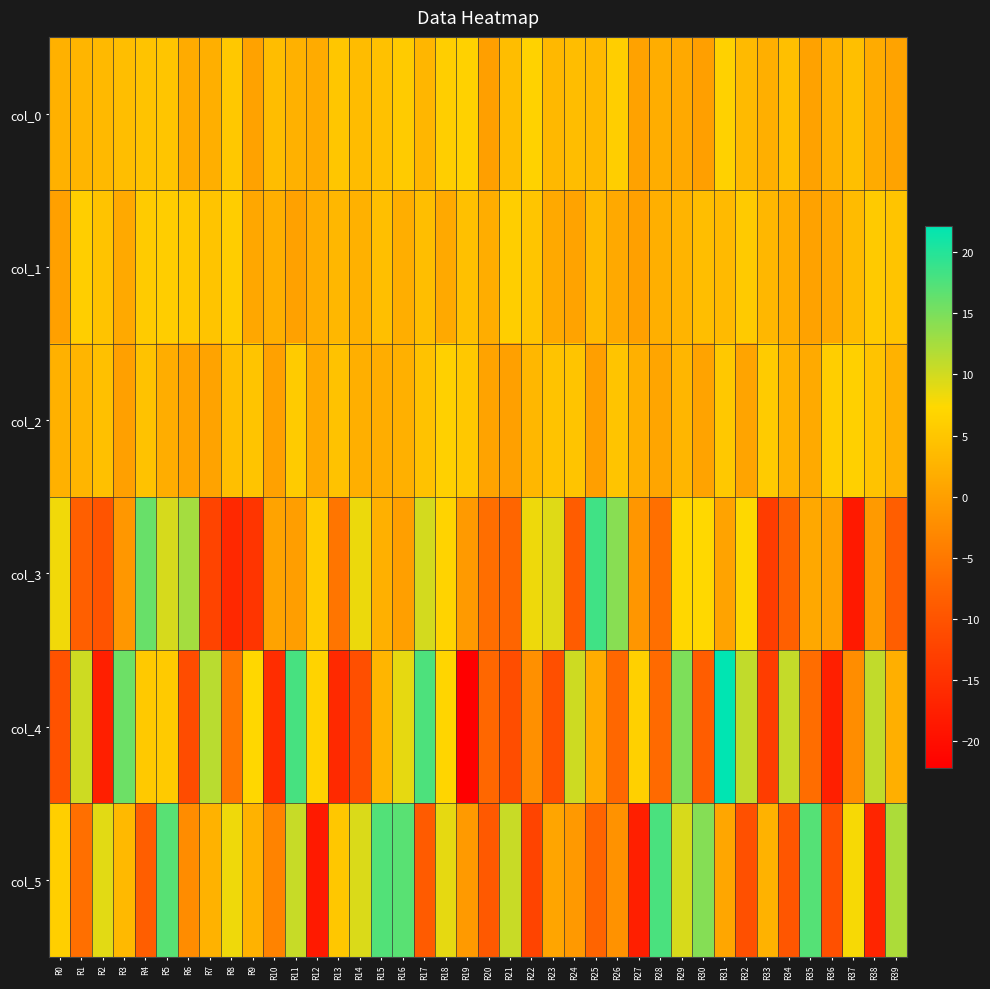

What is the minimum value shown in the chart?

-22.1